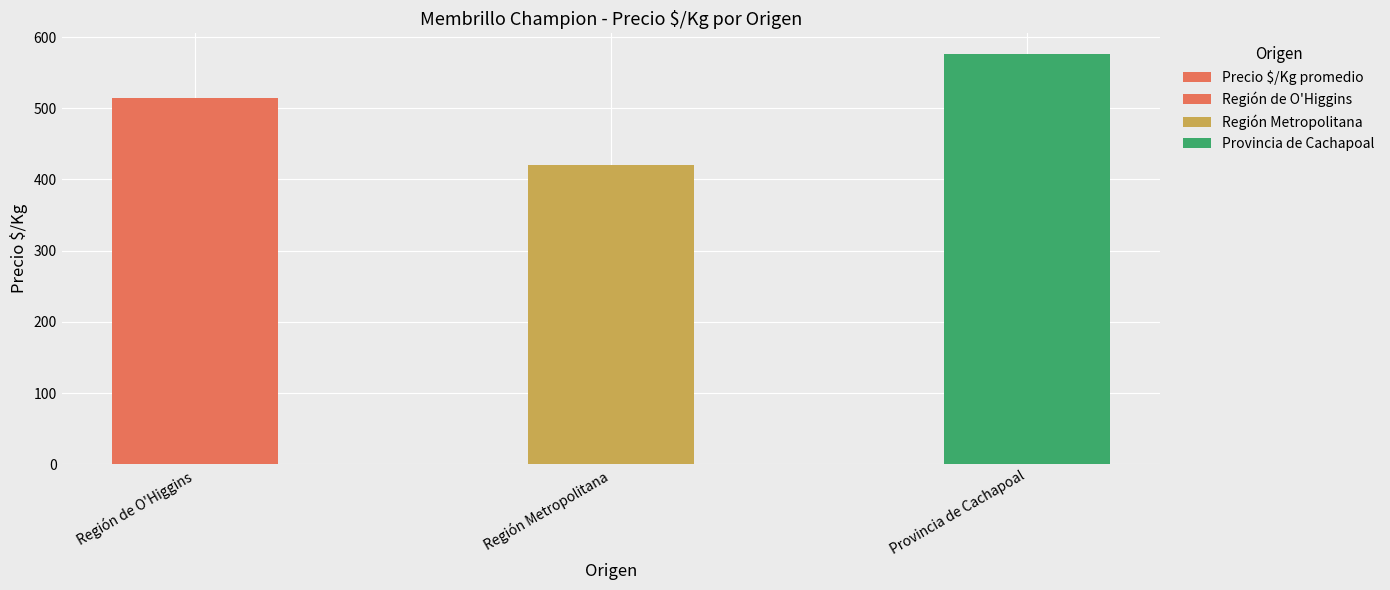

What is the sum of the values at Provincia de Cachapoal and Región Metropolitana?

996.3